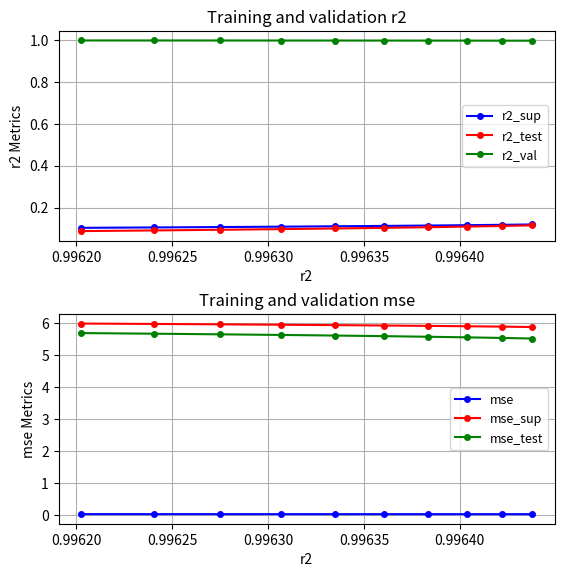

What is the value of the mse_test point at the 4th from the left?

5.6